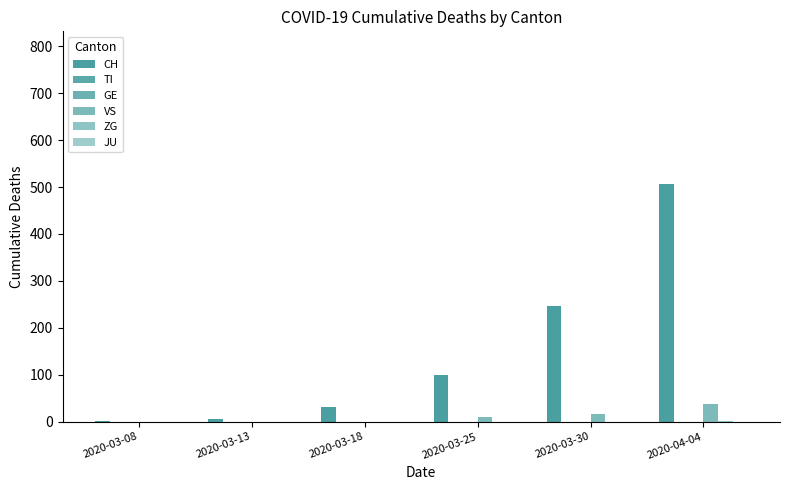

What is the label of the 3rd bar from the right?

2020-03-25